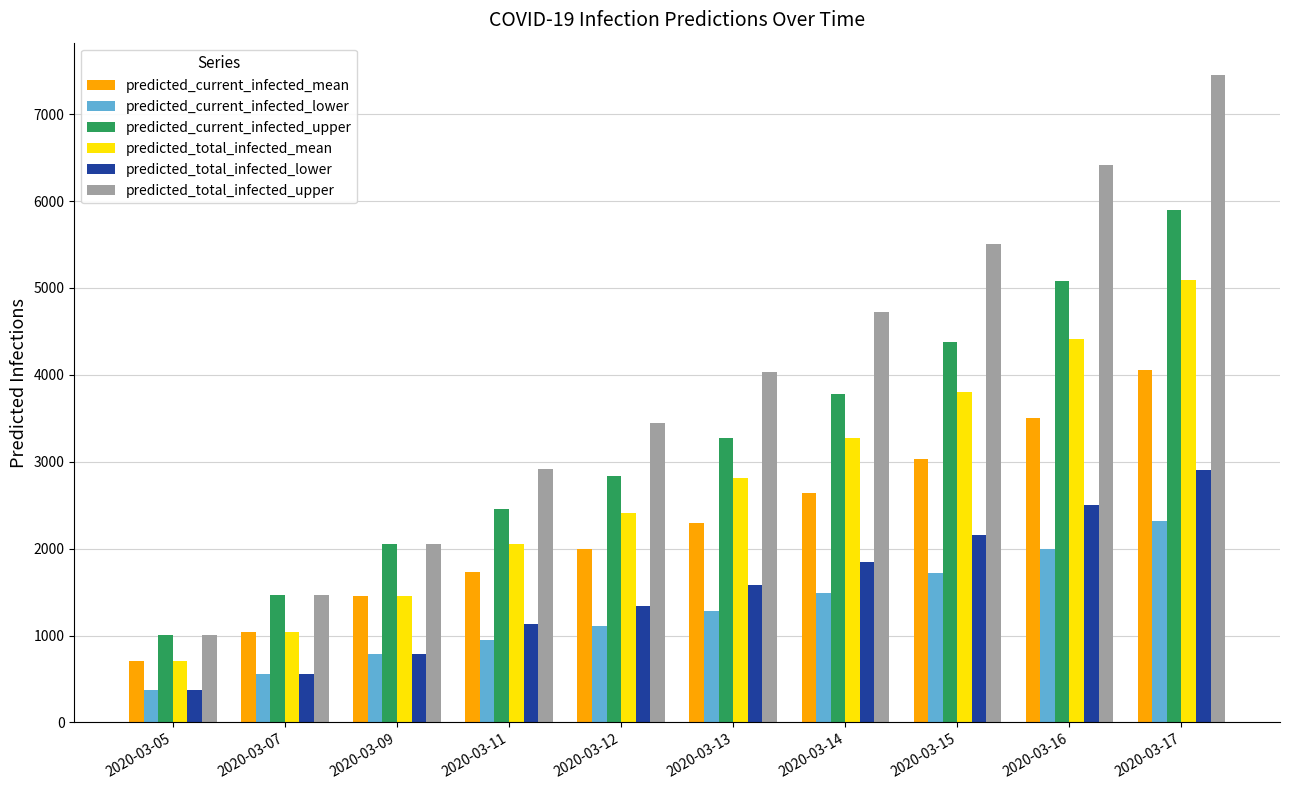

List the labels in order of predicted_total_infected_lower value, smallest first.

2020-03-05, 2020-03-07, 2020-03-09, 2020-03-11, 2020-03-12, 2020-03-13, 2020-03-14, 2020-03-15, 2020-03-16, 2020-03-17